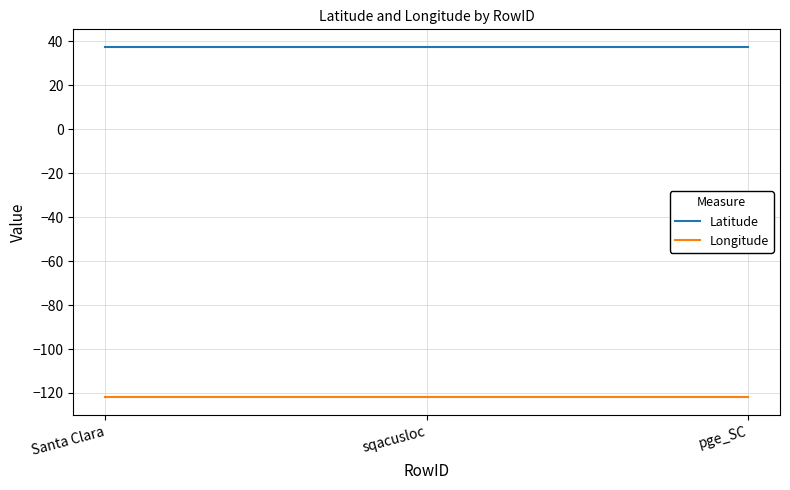

The value of Latitude at pge_SC is 21.7. True or false?

False